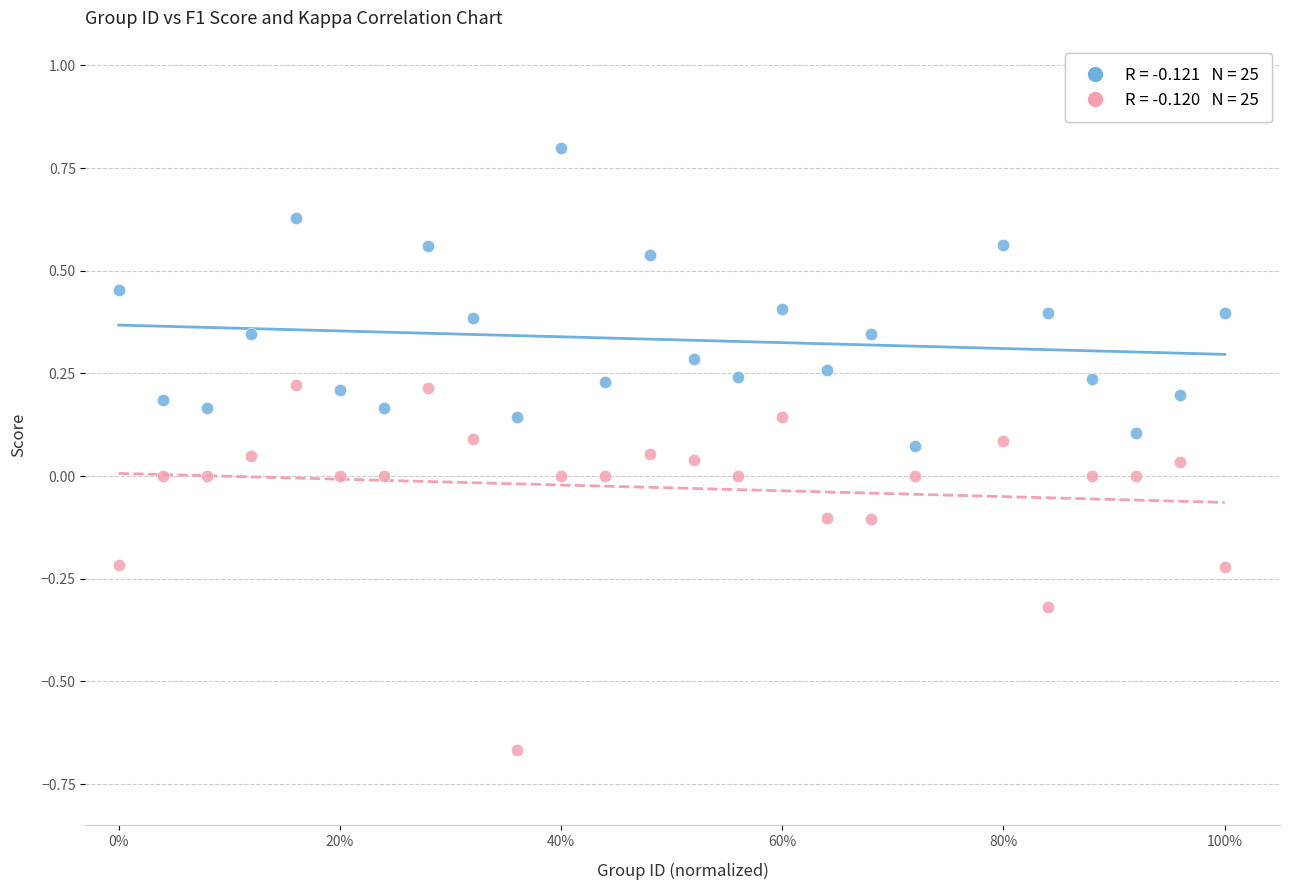

Across all data points, what is the range of X values (max minus min)?

1.0